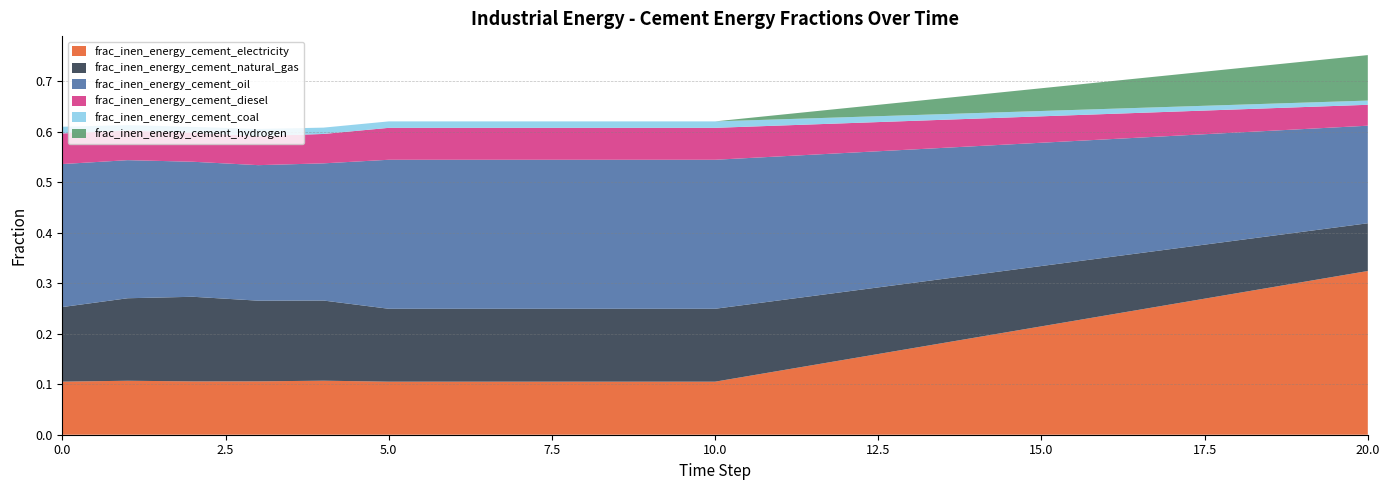

Reading right to left, transcribe all the data shown in this chart.

frac_inen_energy_cement_electricity: 20=0.3	19=0.3	18=0.3	17=0.3	16=0.2	15=0.2	14=0.2	13=0.2	12=0.1	11=0.1	10=0.1	9=0.1	8=0.1	7=0.1	6=0.1	5=0.1	4=0.1	3=0.1	2=0.1	1=0.1	0=0.1
frac_inen_energy_cement_natural_gas: 20=0.1	19=0.1	18=0.1	17=0.1	16=0.1	15=0.1	14=0.1	13=0.1	12=0.1	11=0.1	10=0.1	9=0.1	8=0.1	7=0.1	6=0.1	5=0.1	4=0.2	3=0.2	2=0.2	1=0.2	0=0.1
frac_inen_energy_cement_oil: 20=0.2	19=0.2	18=0.2	17=0.2	16=0.2	15=0.2	14=0.3	13=0.3	12=0.3	11=0.3	10=0.3	9=0.3	8=0.3	7=0.3	6=0.3	5=0.3	4=0.3	3=0.3	2=0.3	1=0.3	0=0.3
frac_inen_energy_cement_diesel: 20=0.0	19=0.0	18=0.0	17=0.0	16=0.1	15=0.1	14=0.1	13=0.1	12=0.1	11=0.1	10=0.1	9=0.1	8=0.1	7=0.1	6=0.1	5=0.1	4=0.1	3=0.1	2=0.1	1=0.1	0=0.1
frac_inen_energy_cement_coal: 20=0.0	19=0.0	18=0.0	17=0.0	16=0.0	15=0.0	14=0.0	13=0.0	12=0.0	11=0.0	10=0.0	9=0.0	8=0.0	7=0.0	6=0.0	5=0.0	4=0.0	3=0.0	2=0.0	1=0.0	0=0.0
frac_inen_energy_cement_hydrogen: 20=0.1	19=0.1	18=0.1	17=0.1	16=0.1	15=0.0	14=0.0	13=0.0	12=0.0	11=0.0	10=0.0	9=0.0	8=0.0	7=0.0	6=0.0	5=0.0	4=0.0	3=0.0	2=0.0	1=0.0	0=0.0